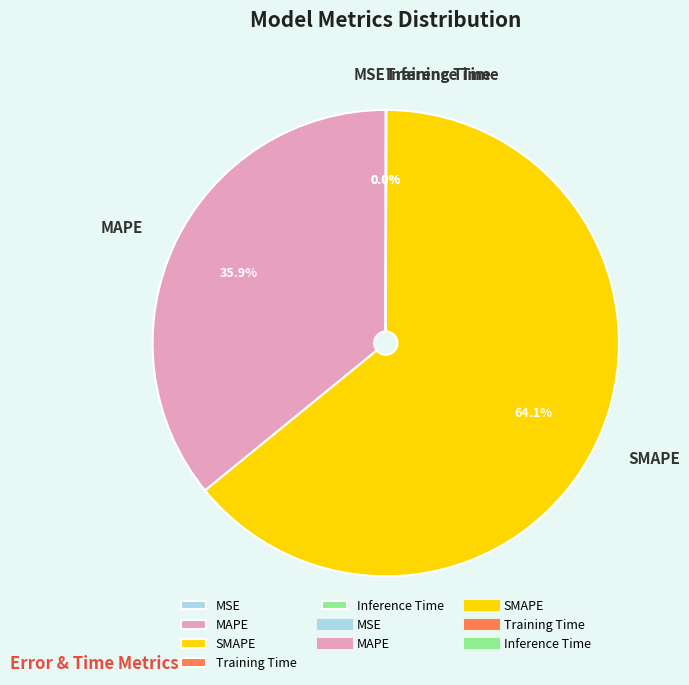

What percentage is NOT represented by SMAPE?

35.9%